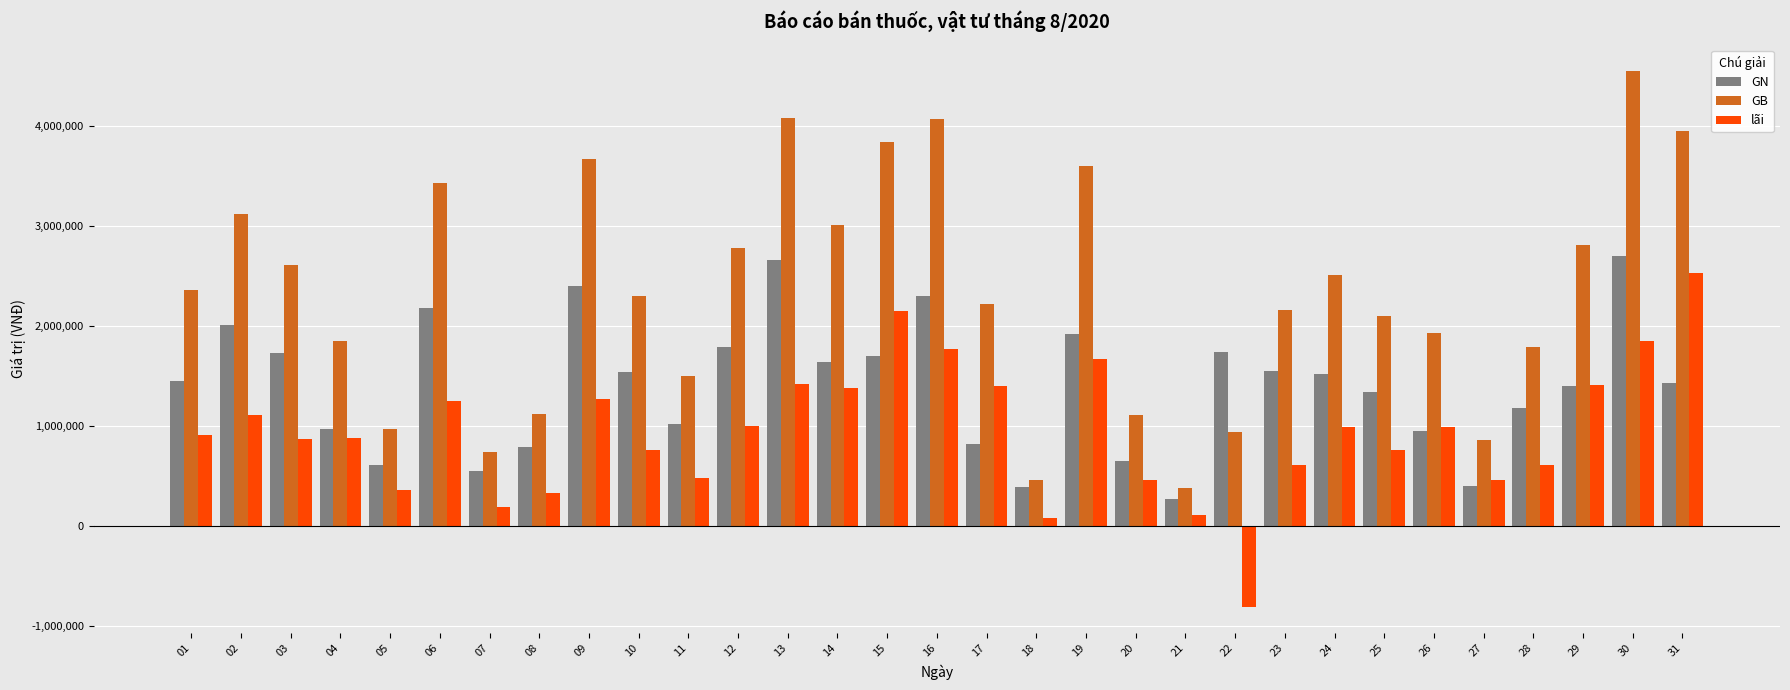

True or false: GB has a value of 1547547 at 22.

False